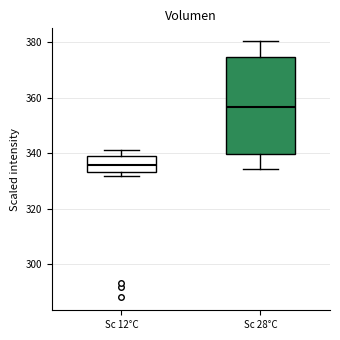

Reading left to right, transcribe this box plot: for each box, give where its median line is, the range the box spans, and where its two whiskers end, as read against the y-axis. The values are not printed on the chart, so give them approximately, as read against the axis.

Sc 12°C: median 336, box 334 to 340, whiskers 332 to 342
Sc 28°C: median 356, box 340 to 374, whiskers 334 to 380